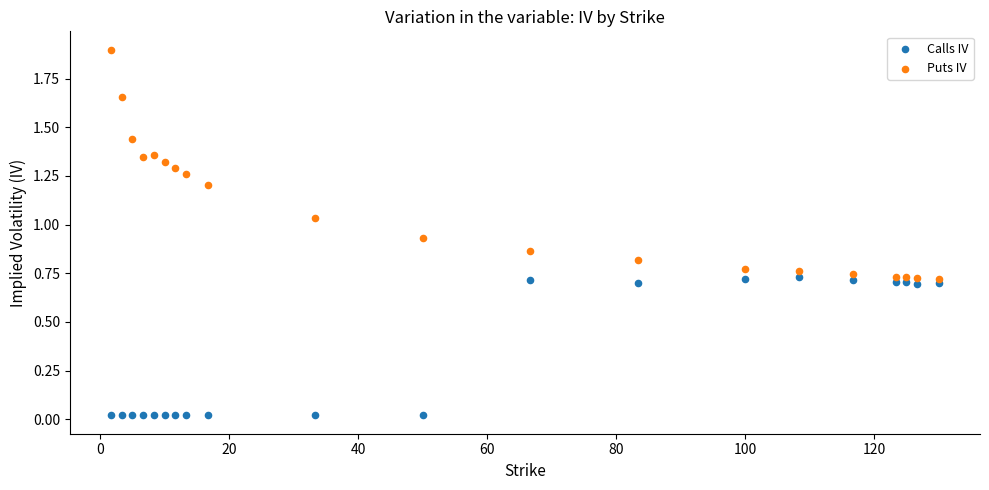

Which series reaches the minimum Y coordinate?

Calls IV